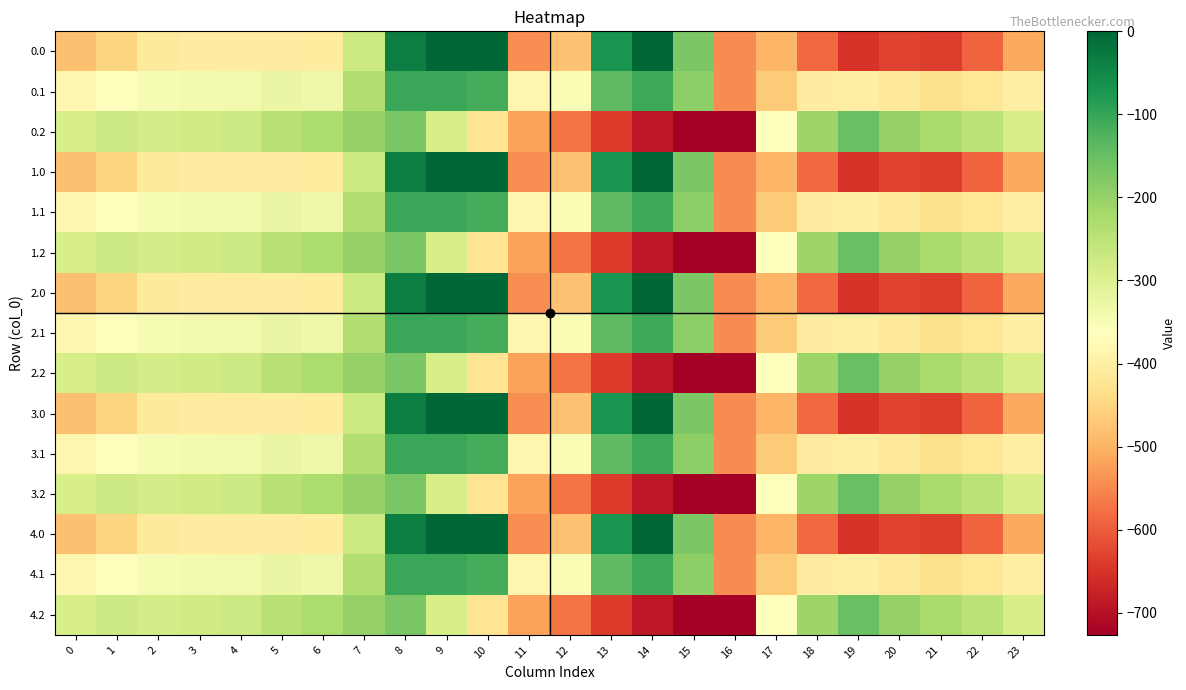

Which label corresponds to the largest value in the chart?

9